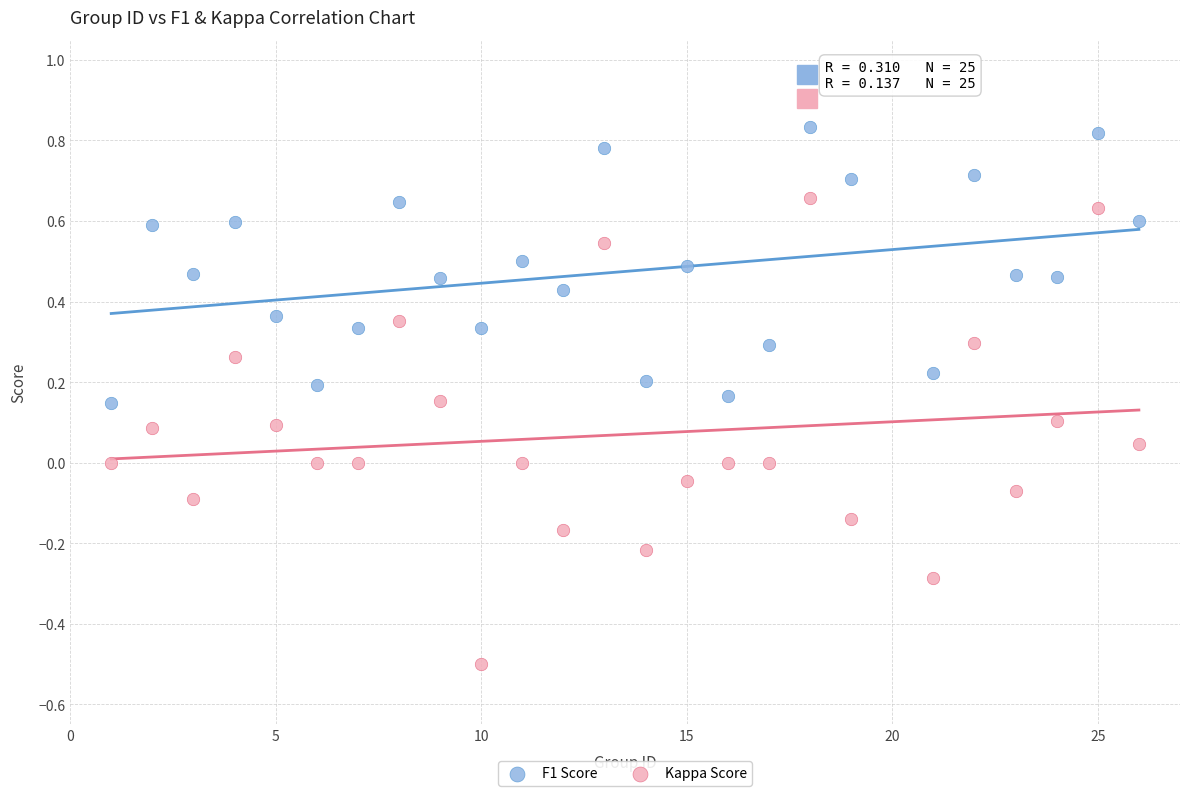

Which series contains the highest Y value?

F1 Score